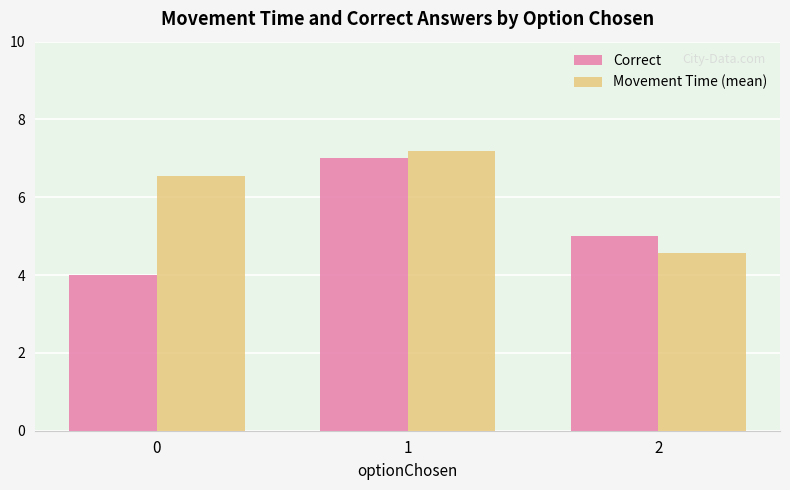

At which category is the sum across all series the highest?

1